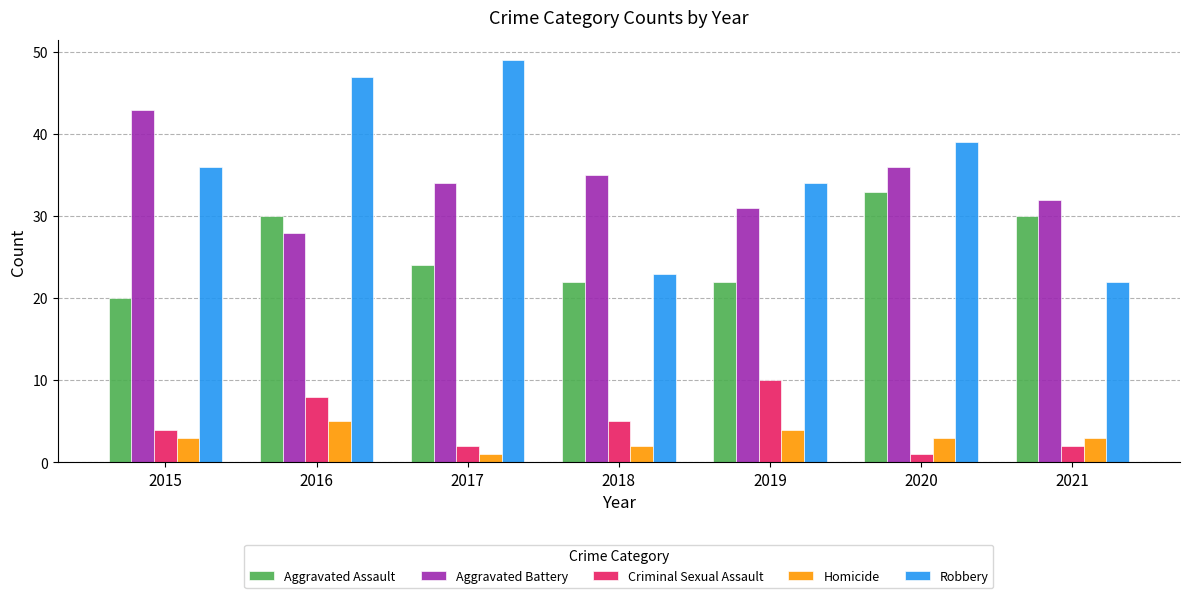

What is the difference between the maximum and second lowest values in the Criminal Sexual Assault series?

8